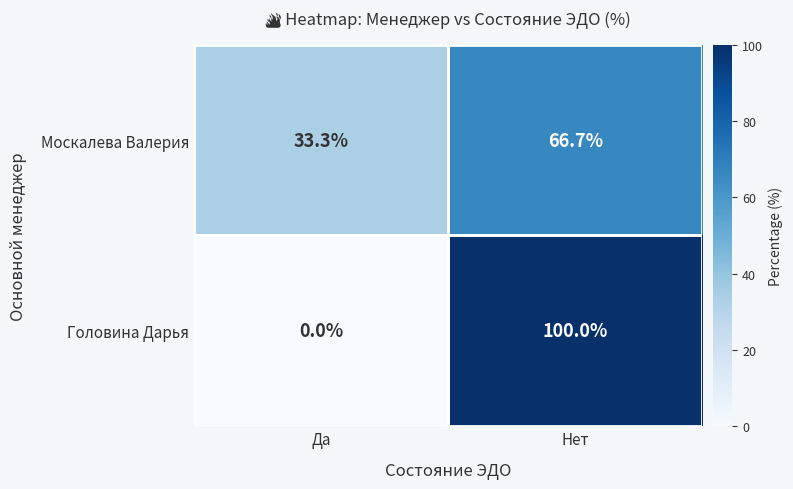

Is it true that Головина Дарья equals 0.0 at Да?

True